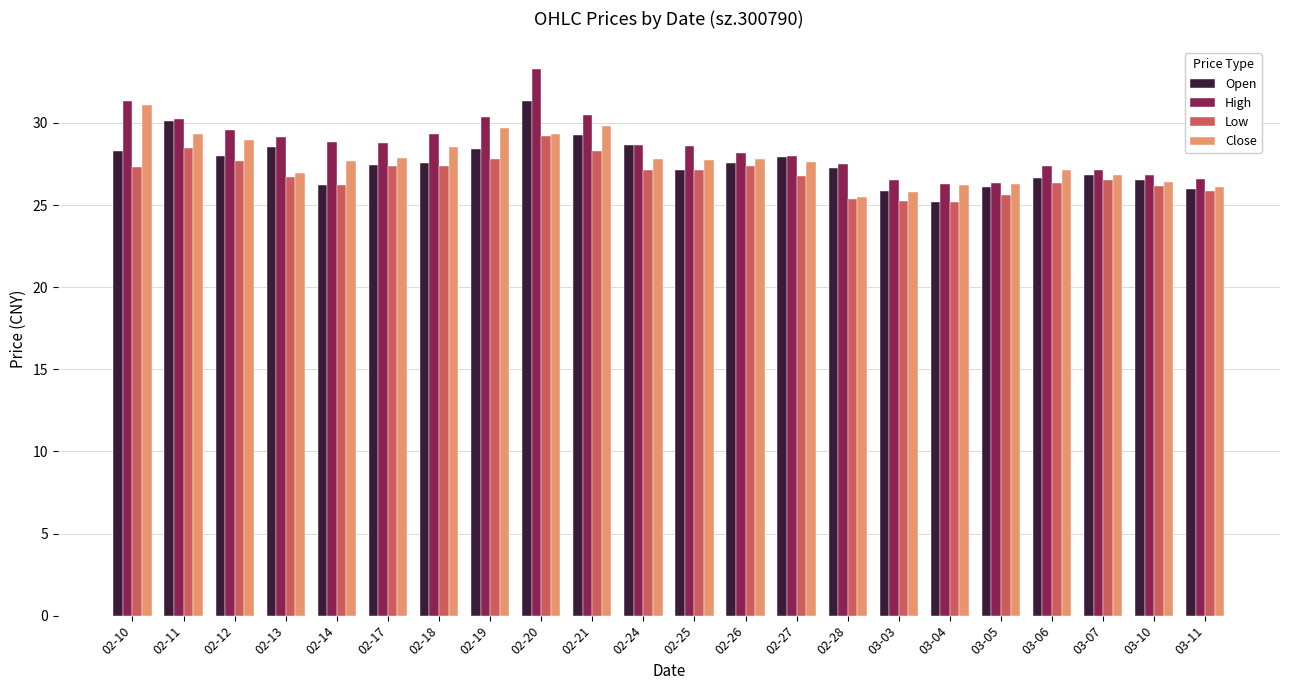

The Close series shows 41.6 at 02-25. True or false?

False